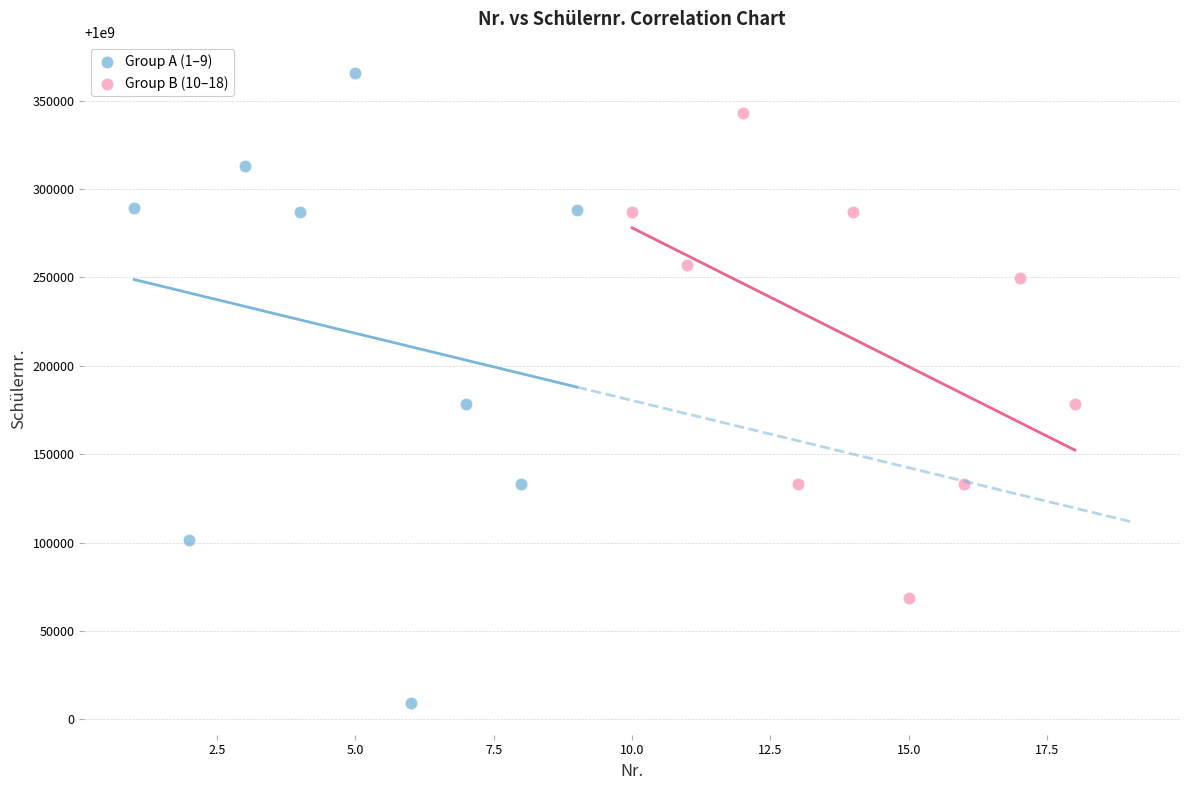

Which series has the largest Y range (max minus min)?

Group A (1–9)